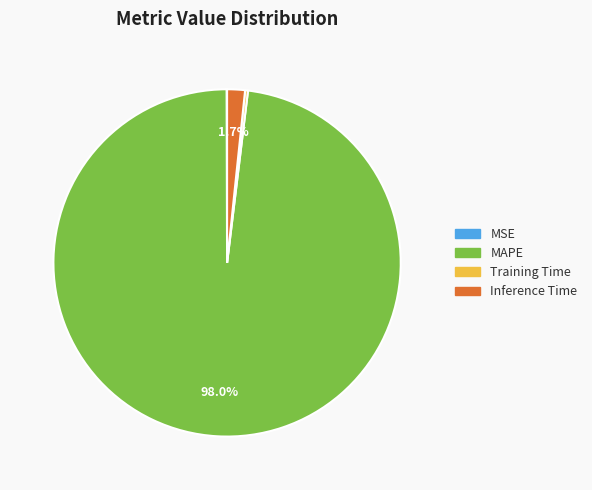

Does any single category account for the majority?

Yes